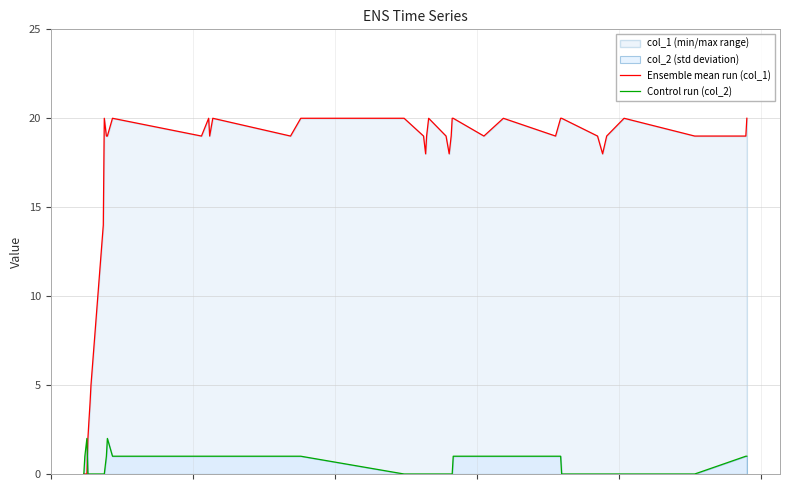

Rank the series by their maximum value, from highest to lowest.

Ensemble mean run (col_1), Control run (col_2)